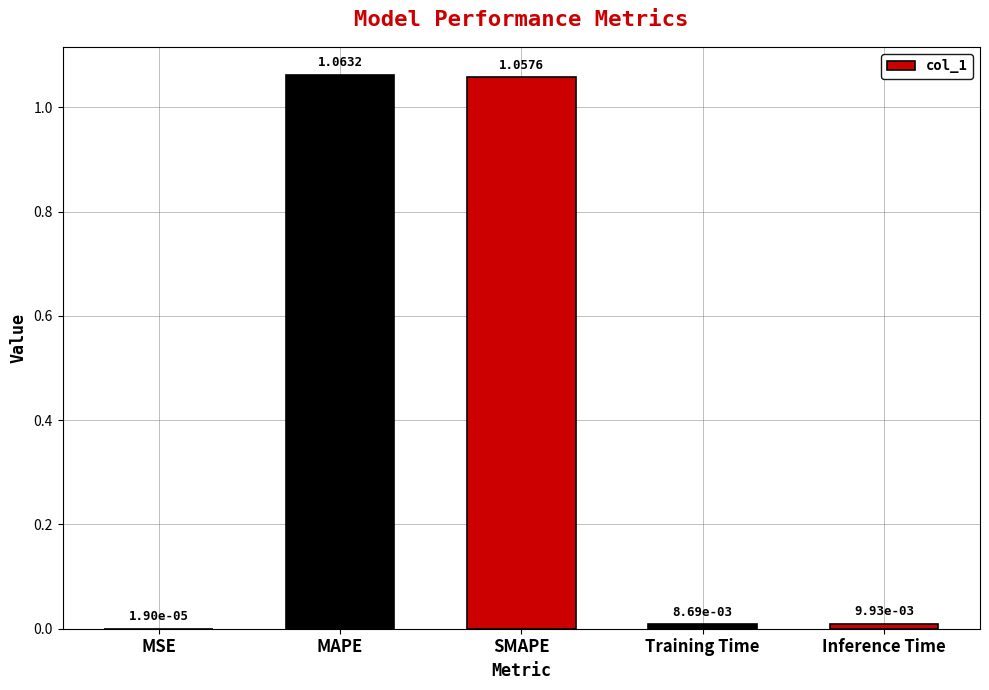

What is the sum of all values?

2.1